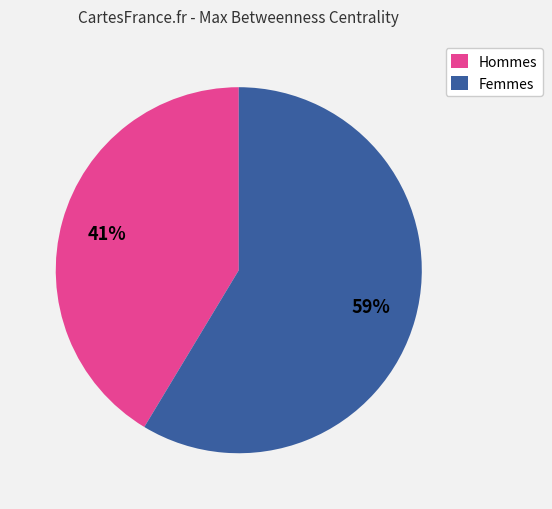

To the nearest percent, what is the average slice percentage?

50%